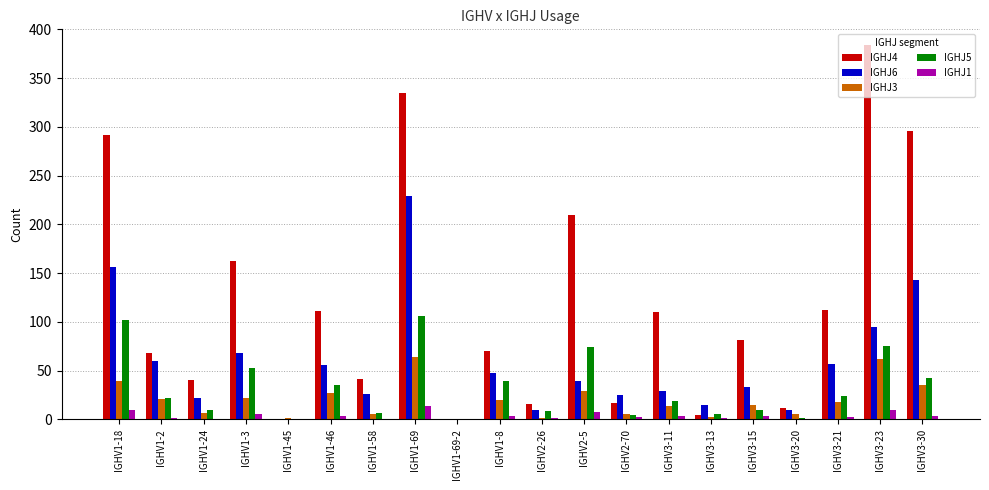

Where does the IGHJ3 series first go above 18?

IGHV1-18